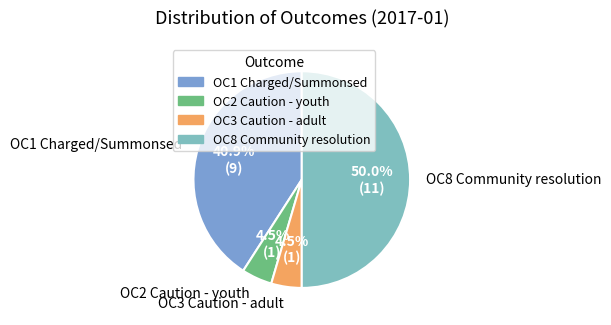

Do OC2 Caution - youth and OC3 Caution - adult together represent more than half of the pie?

No